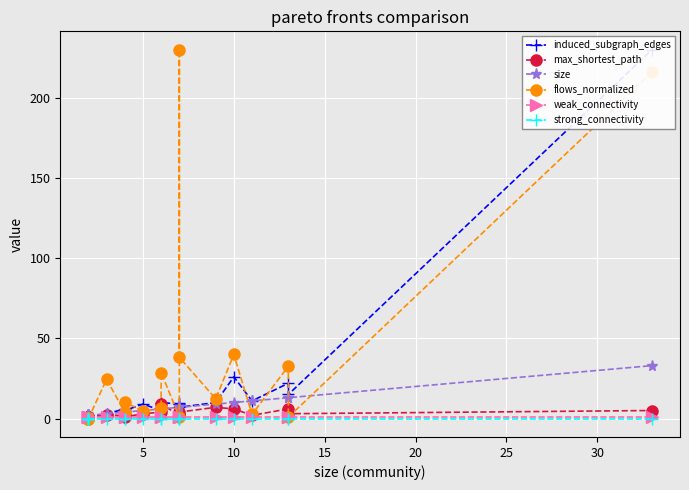

What is the maximum value shown in the chart?

230.0